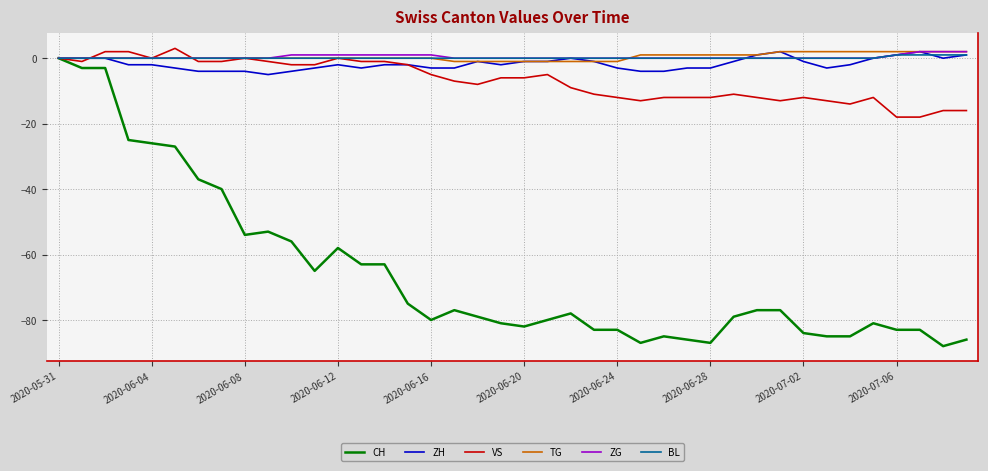

Which series has the widest spread of values?

CH